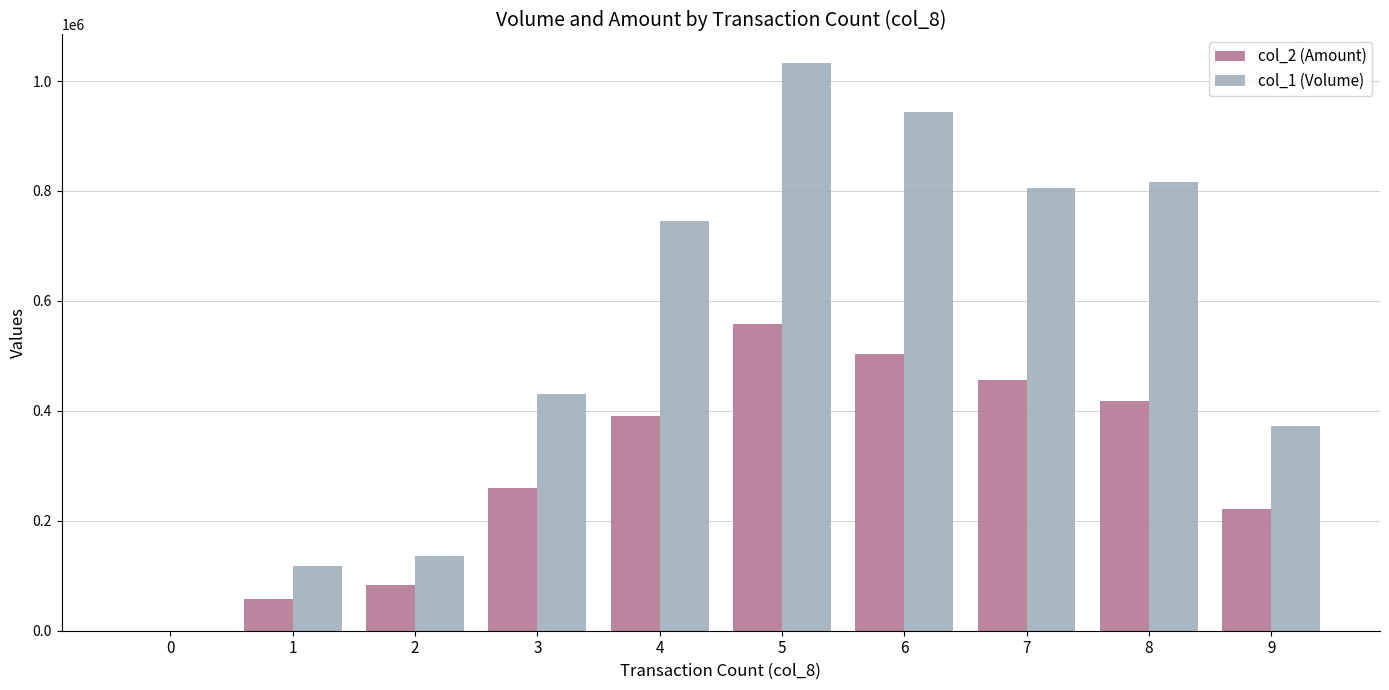

What is the maximum value shown in the chart?

1033000